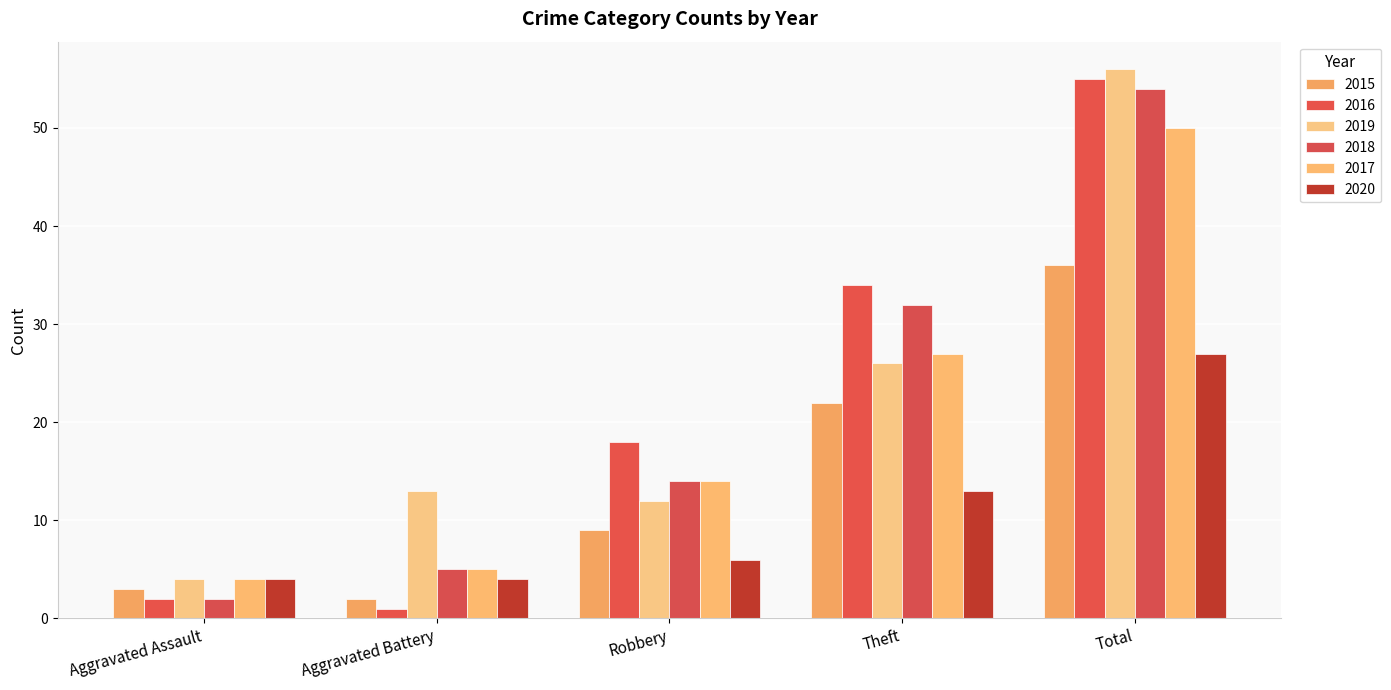

Rank the series at Theft from lowest to highest value.

2020, 2015, 2019, 2017, 2018, 2016